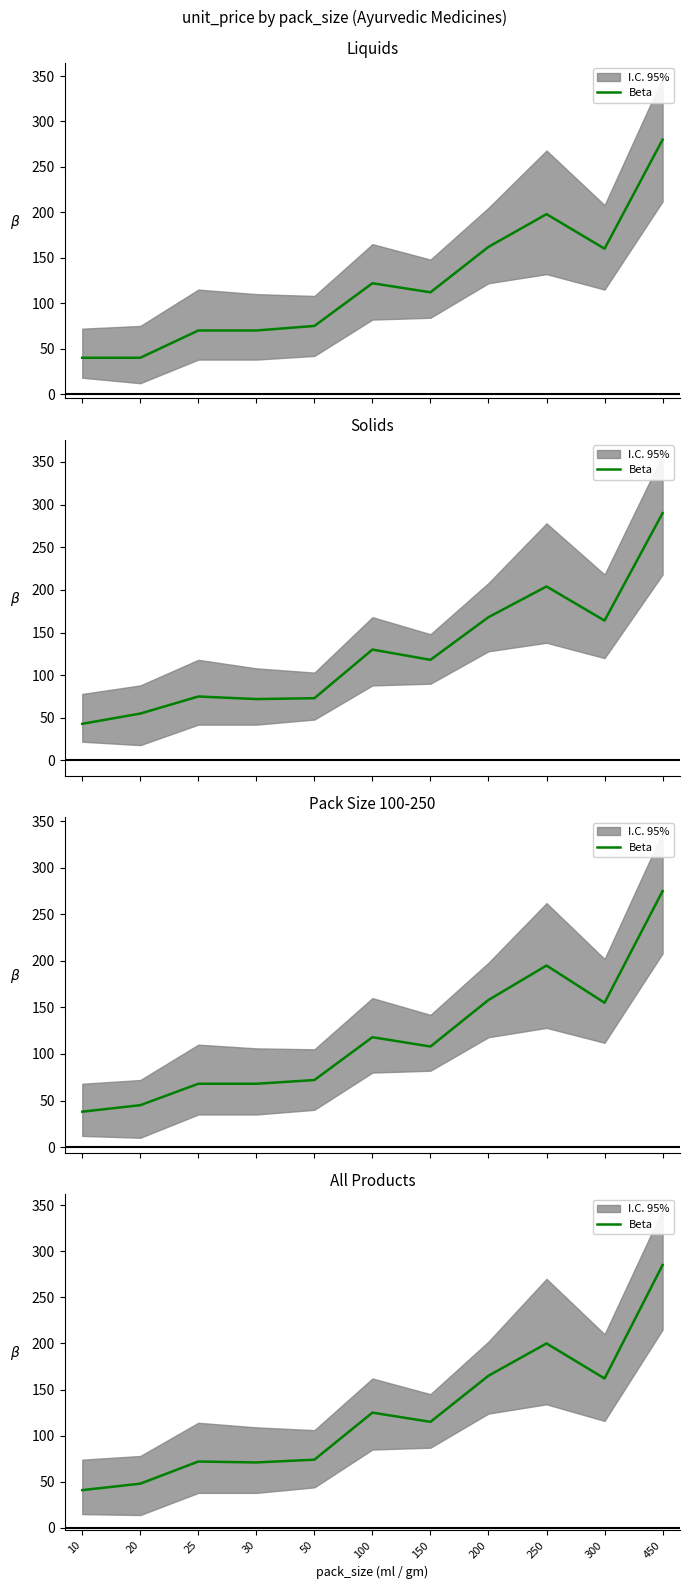

List the labels in order of value, largest first.

450, 250, 200, 300, 100, 150, 50, 25, 30, 20, 10